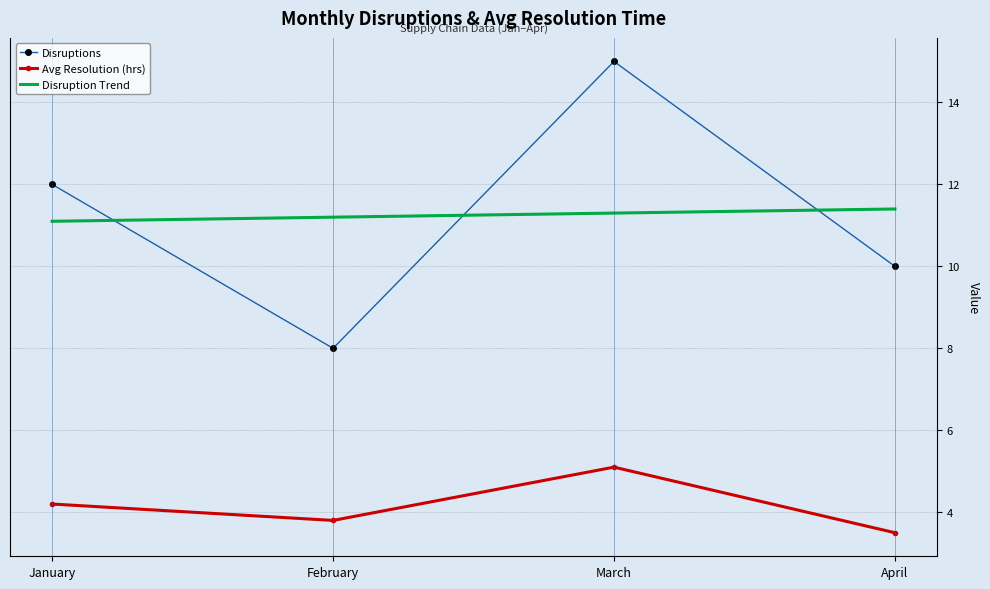

True or false: Disruptions and Avg Resolution (hrs) intersect in this chart.

False